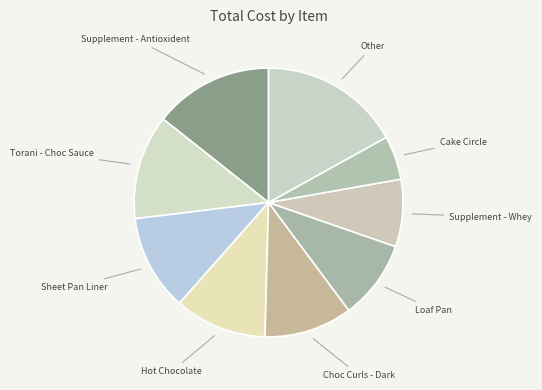

Between Other and Supplement - Antioxident, which is larger?

Other